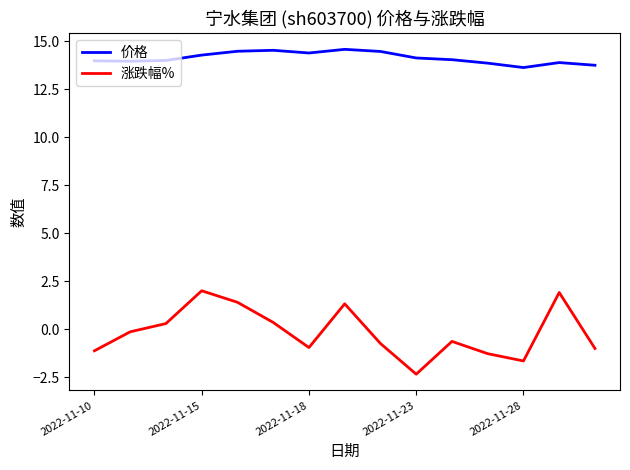

What is the difference between the maximum and second lowest values in the 涨跌幅% series?

3.7